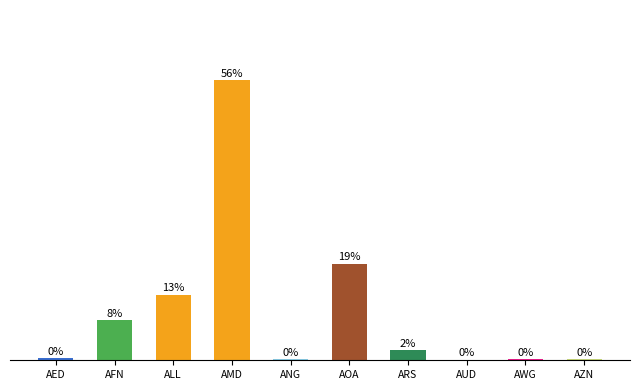

At which label does the data first exceed 2?

AFN